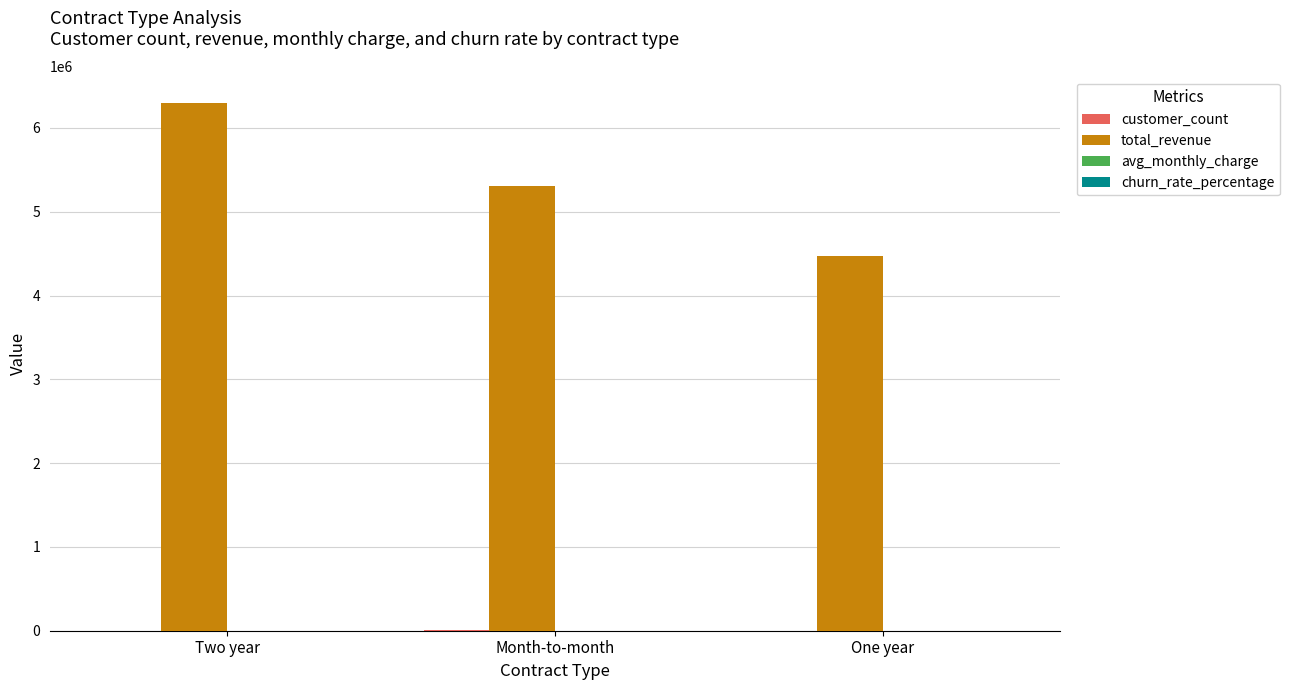

The total_revenue series shows 8378448.3 at Two year. True or false?

False